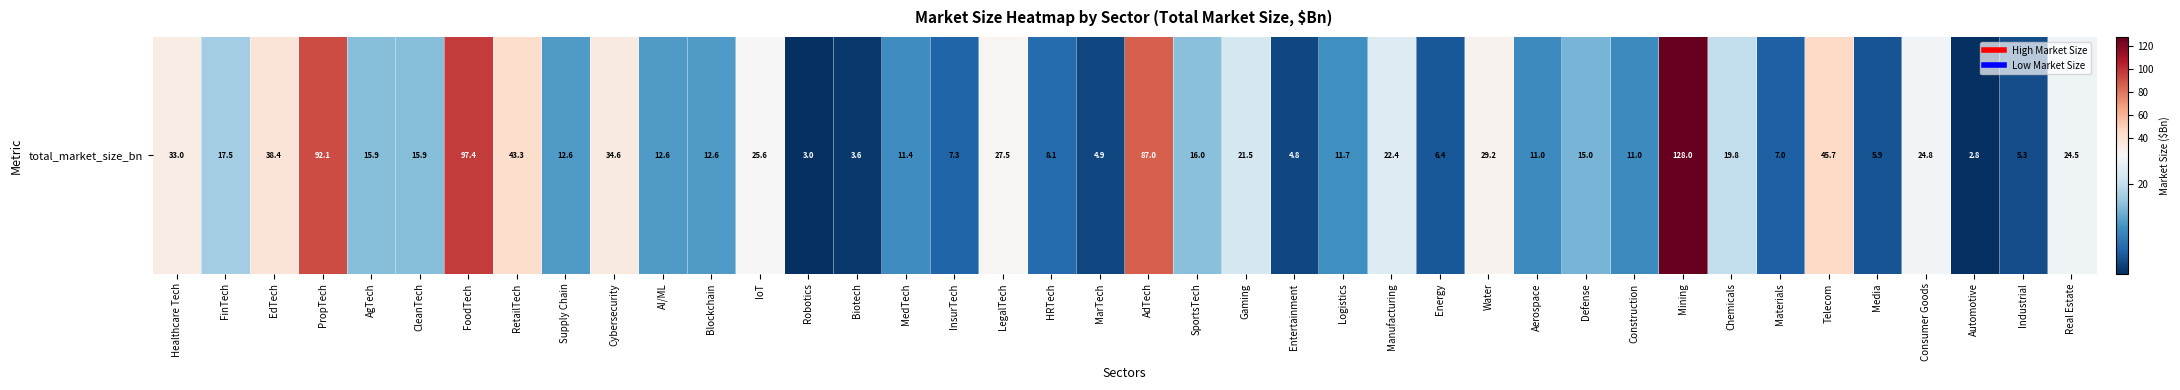

List the labels in order of value, largest first.

Mining, FoodTech, PropTech, AdTech, Telecom, RetailTech, EdTech, Cybersecurity, Healthcare Tech, Water, LegalTech, IoT, Consumer Goods, Real Estate, Manufacturing, Gaming, Chemicals, FinTech, SportsTech, CleanTech, AgTech, Defense, AI/ML, Blockchain, Supply Chain, Logistics, MedTech, Aerospace, Construction, HRTech, InsurTech, Materials, Energy, Media, Industrial, MarTech, Entertainment, Biotech, Robotics, Automotive